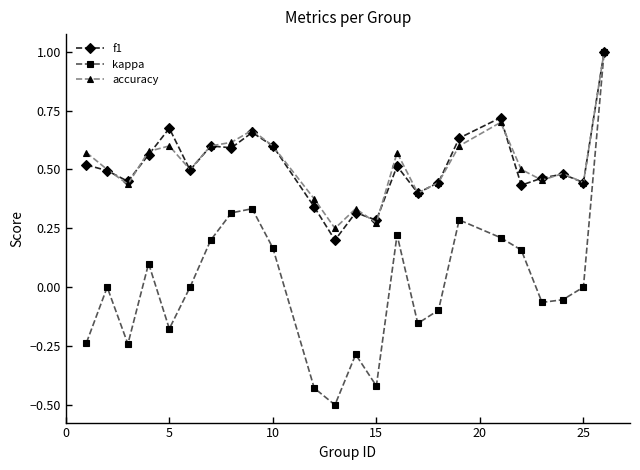

What is the minimum value shown in the chart?

-0.5